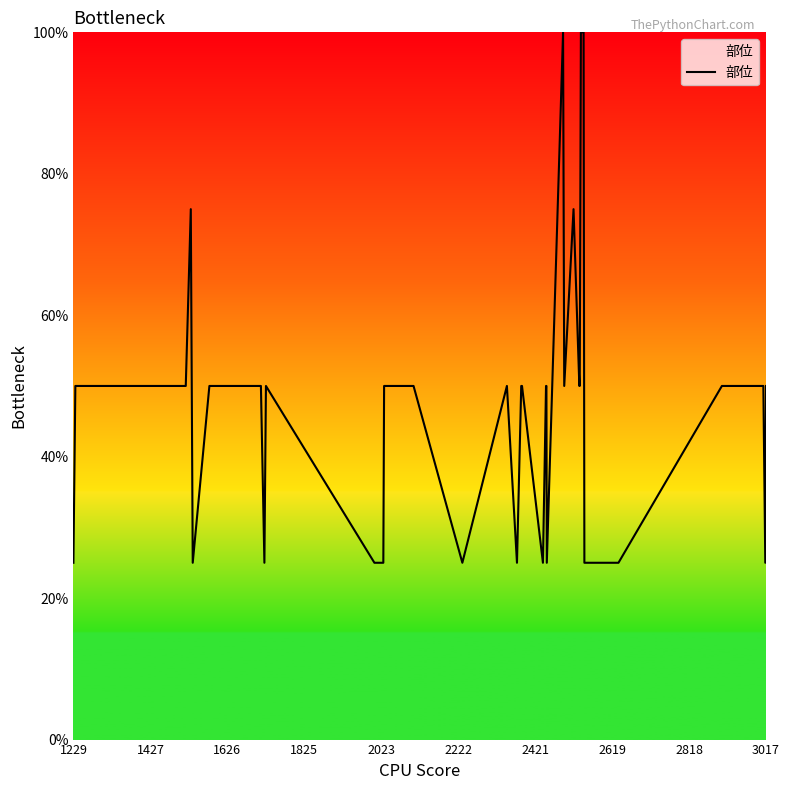

What is the difference between the maximum and minimum values?

75